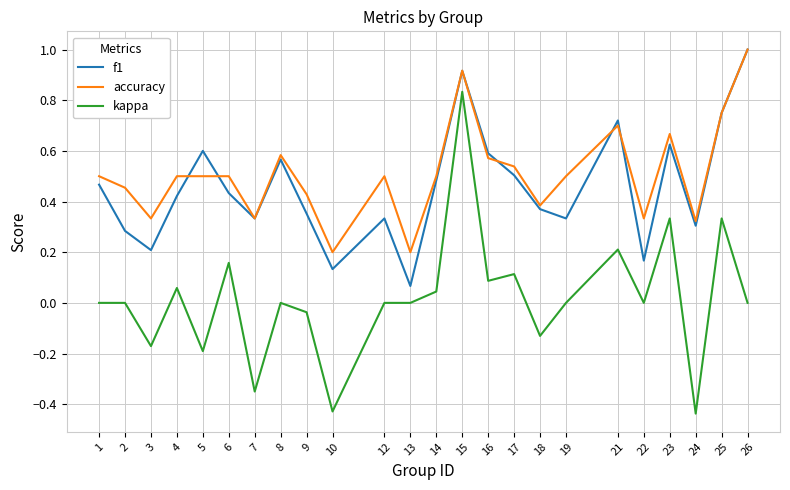

Which category has the highest value in the accuracy series?

26